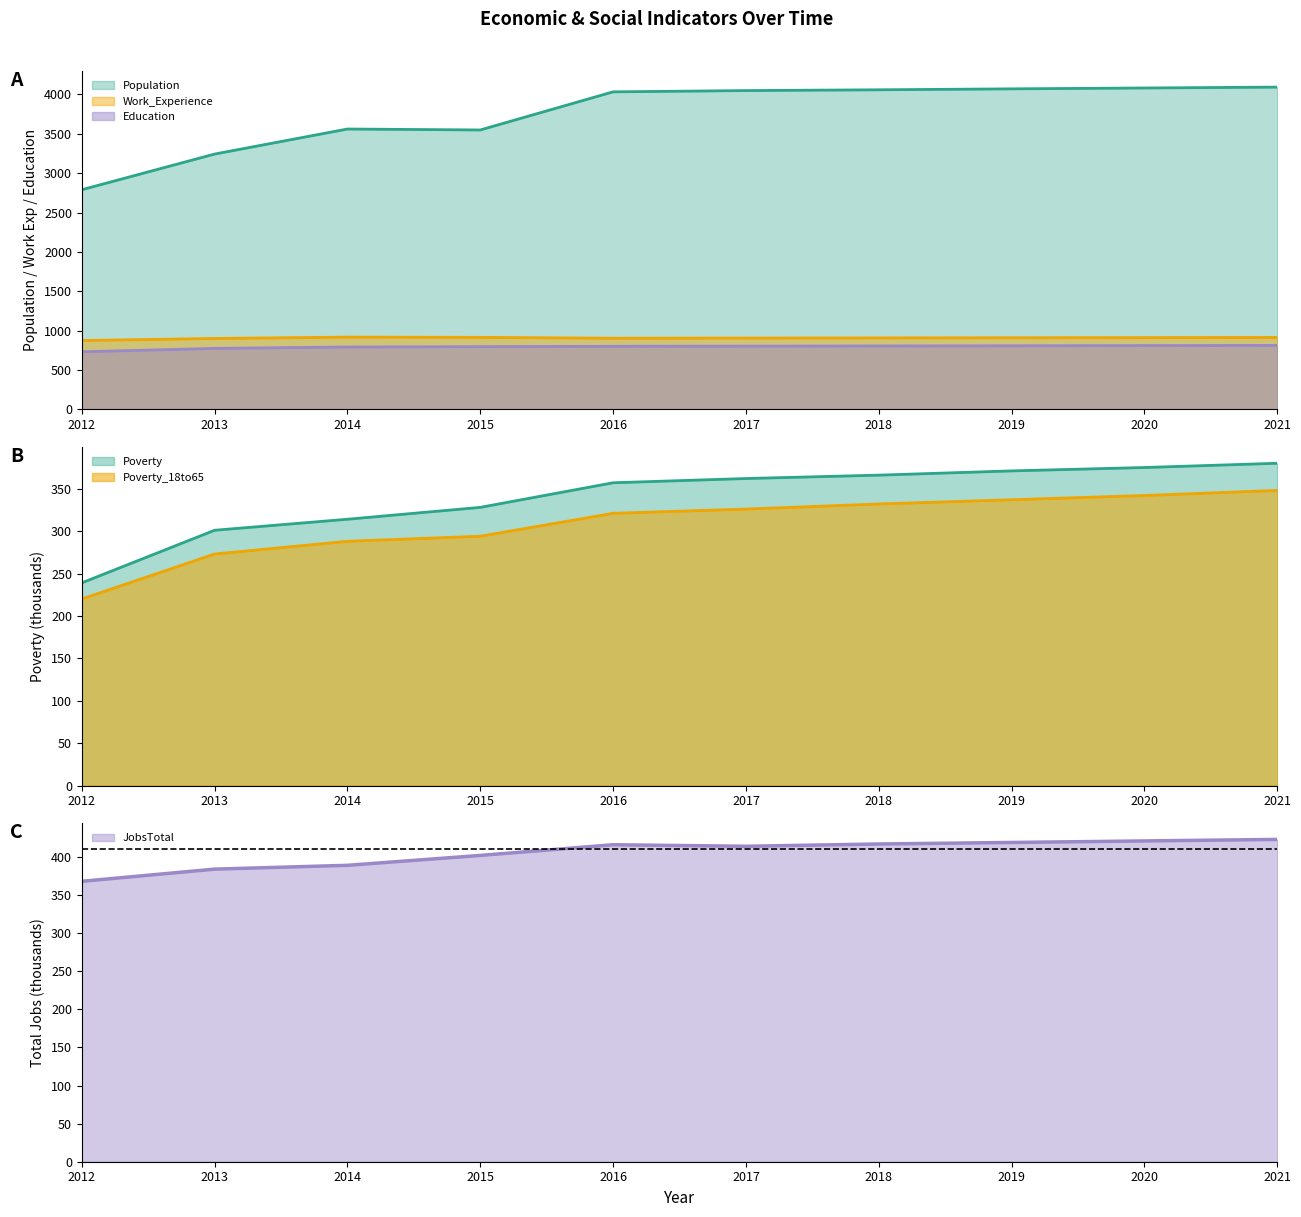

True or false: Work_Experience and JobsTotal intersect in this chart.

False